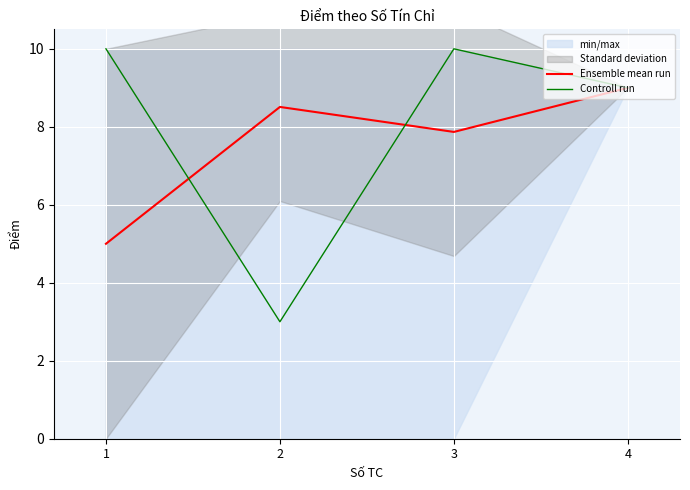

The value of Controll run at 1 is 10.0. True or false?

True